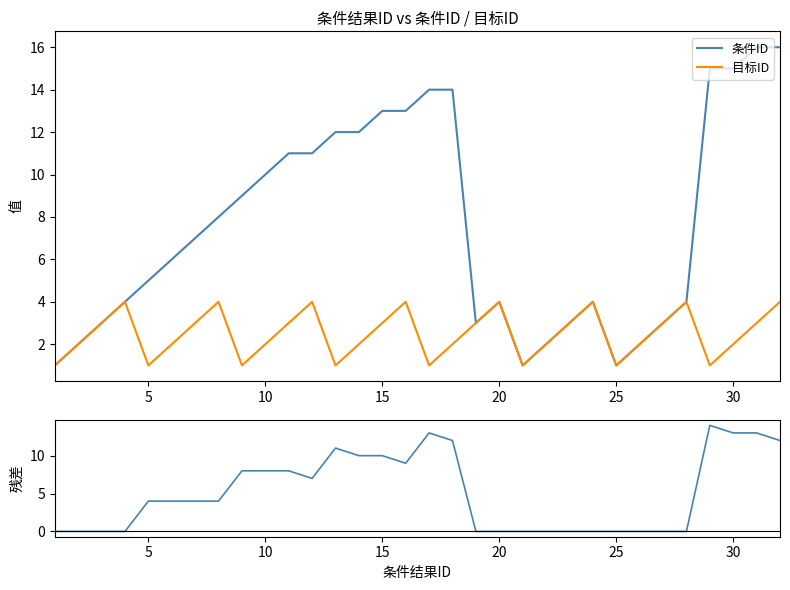

At how many categories does at least one series exceed 4?

18